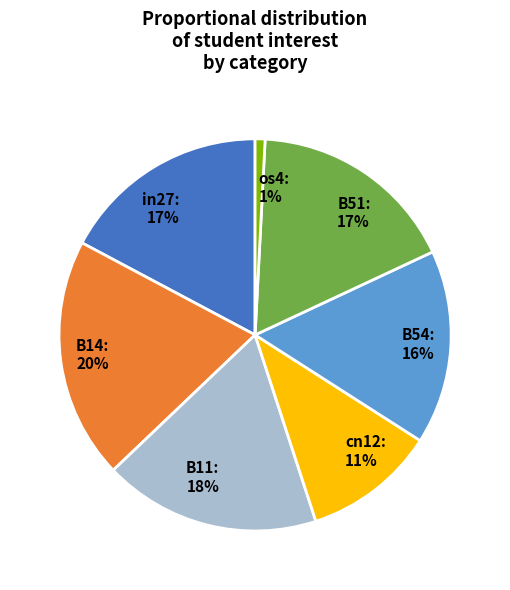

Does B54 represent more than half of the total?

No